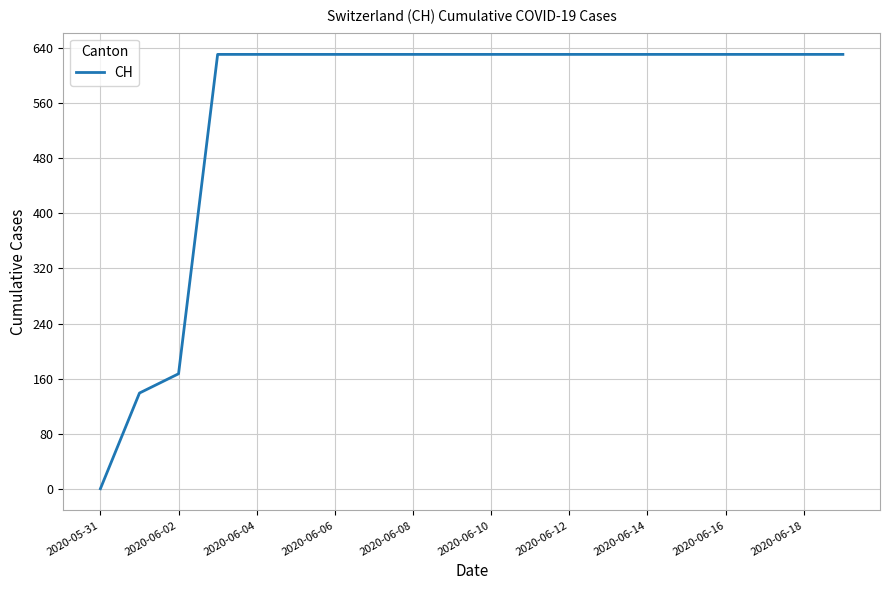

What is the difference between the maximum and minimum values?

631